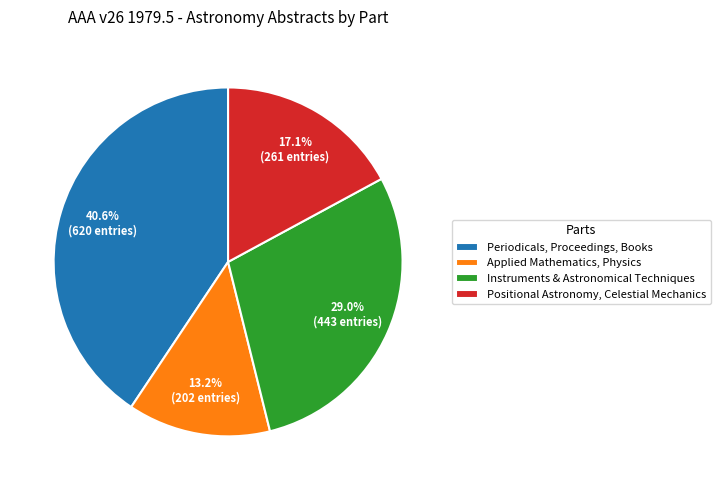

Which slice is the largest?

Periodicals, Proceedings, Books